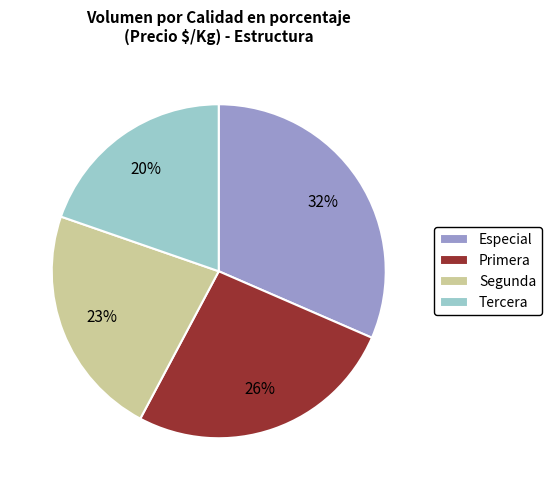

The Tercera slice represents 20% of the pie. True or false?

True